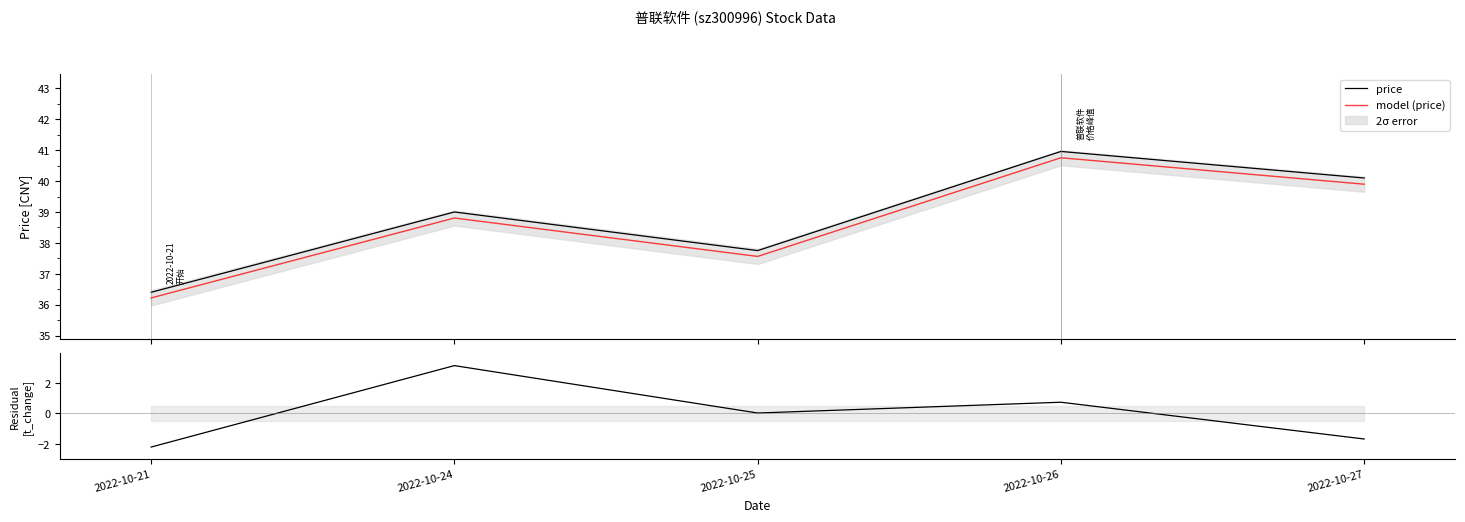

At which category does the chart reach its minimum across all series?

2022-10-21